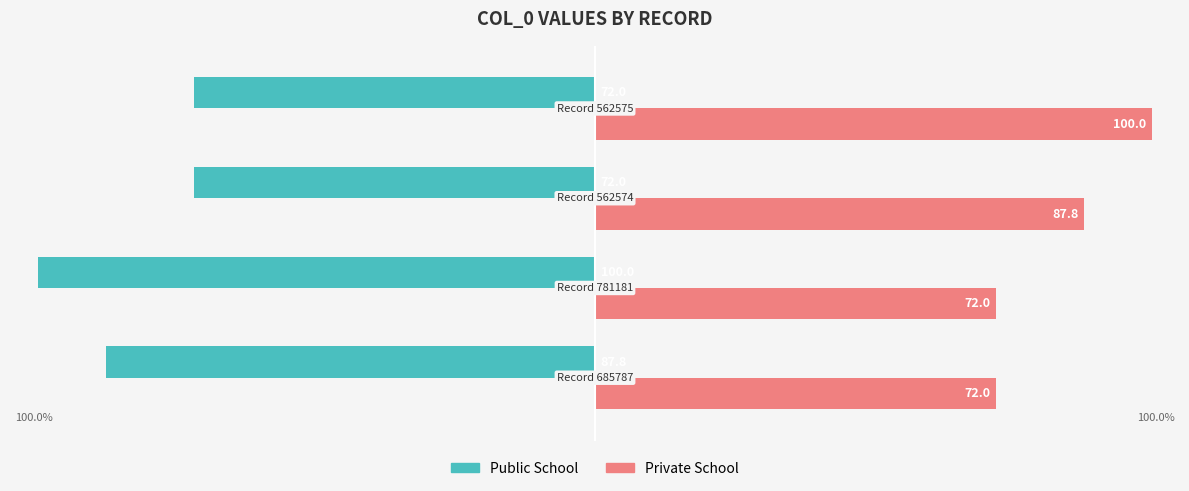

What is the maximum value shown in the chart?

100.0